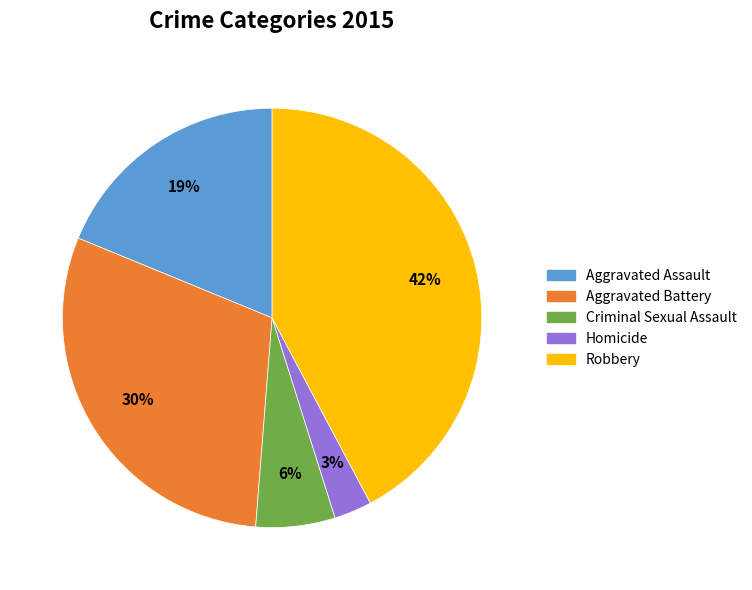

Is there any slice that represents more than half of the pie?

No